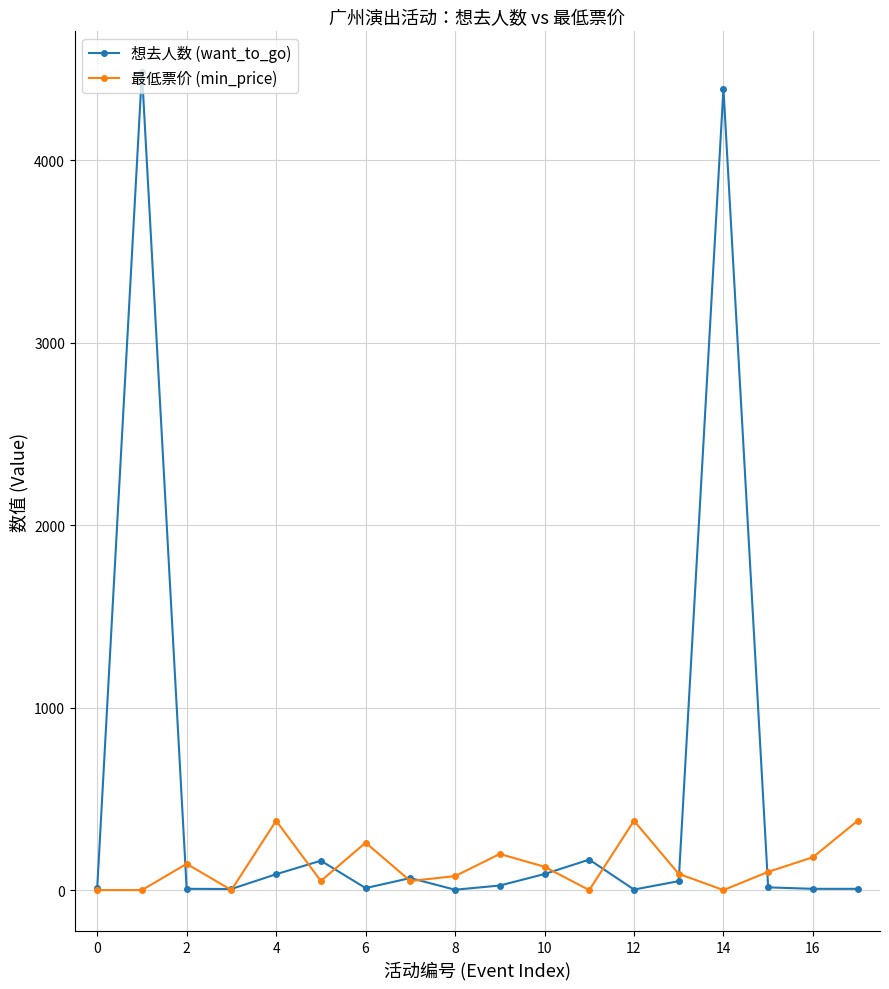

Which series has the largest range (max minus min)?

想去人数 (want_to_go)